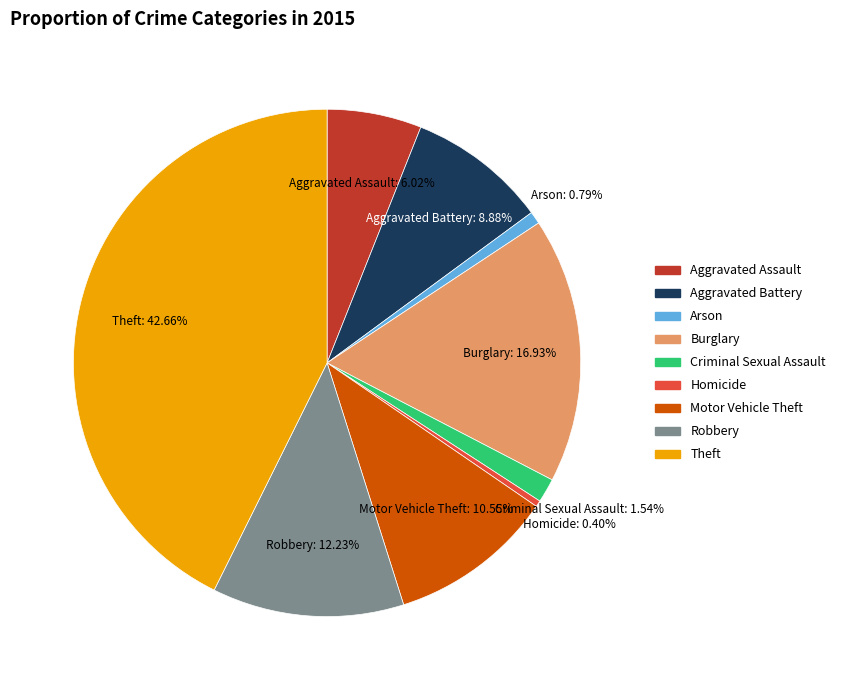

Which slice is the largest?

Theft